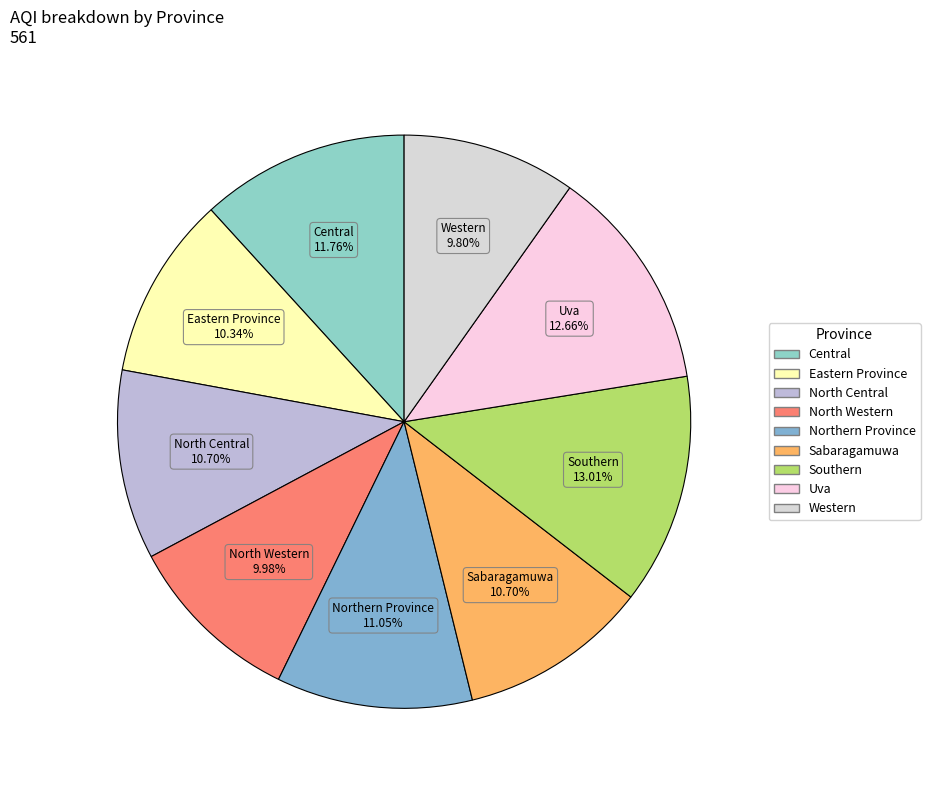

Is Sabaragamuwa the majority of the pie?

No